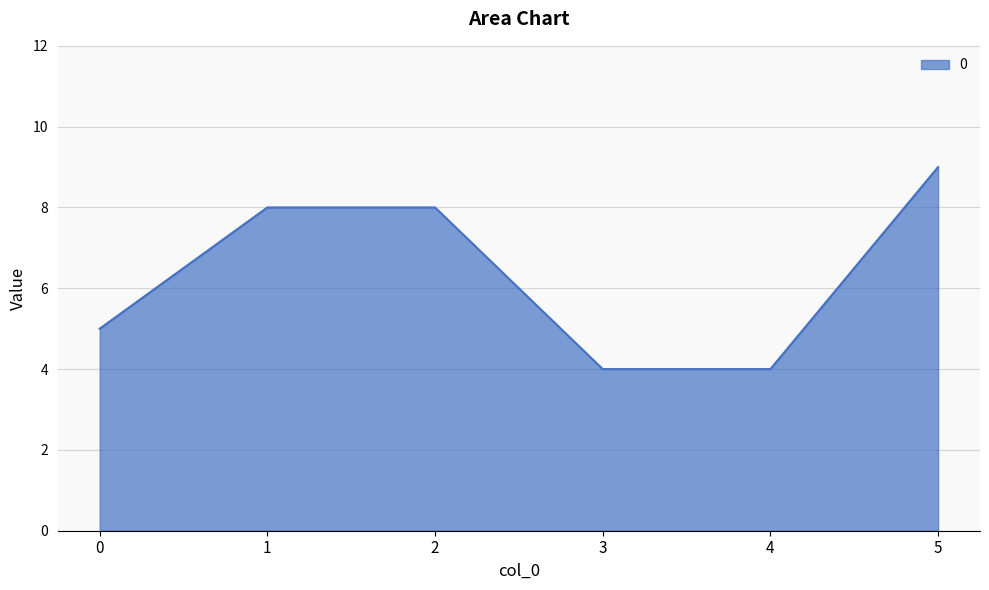

Reading left to right, extract all data points from this chart.

0=5	1=8	2=8	3=4	4=4	5=9